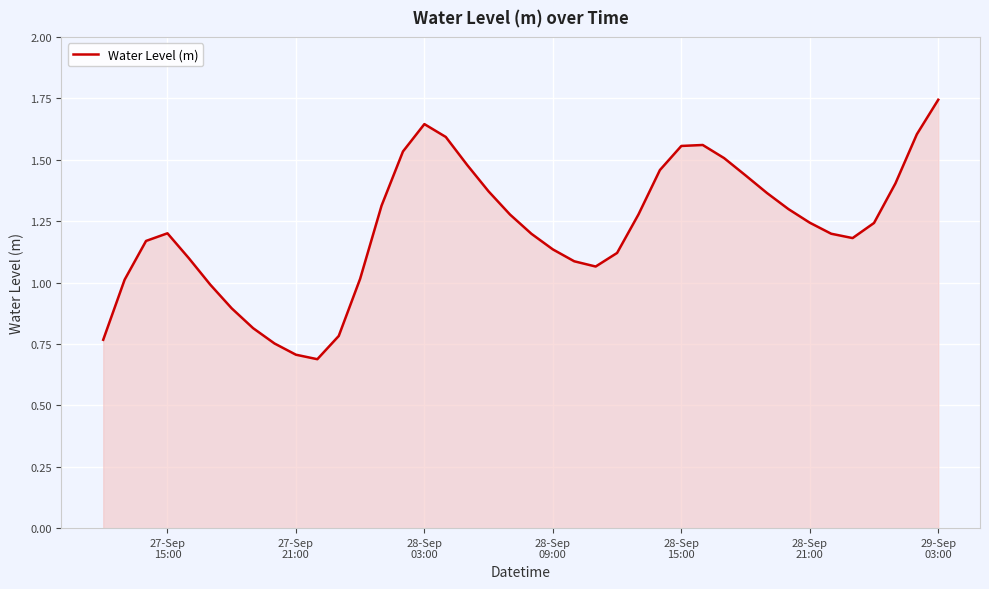

How many lines are shown in the chart?

1